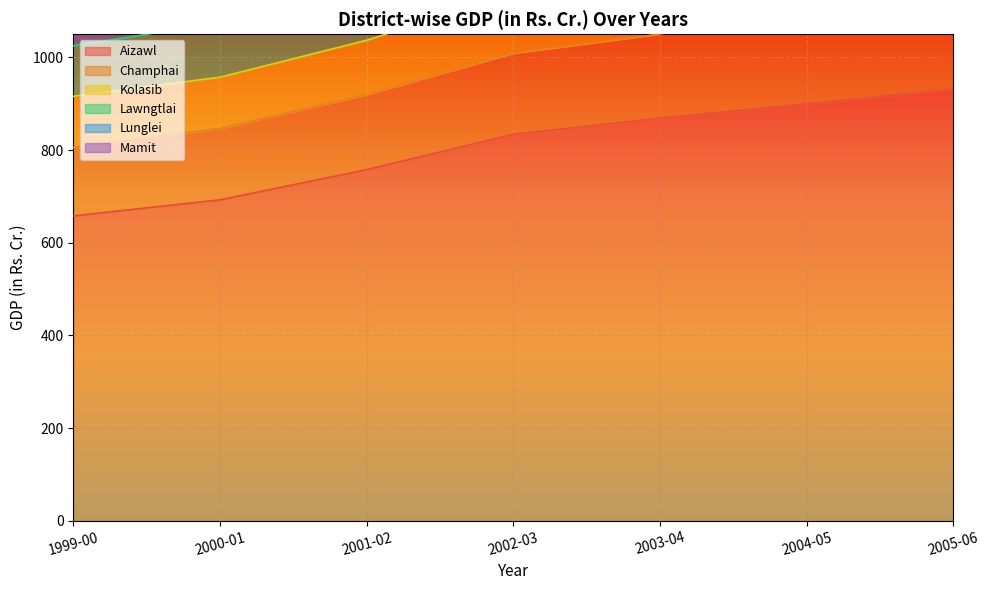

At how many categories does at least one series exceed 1083?

7